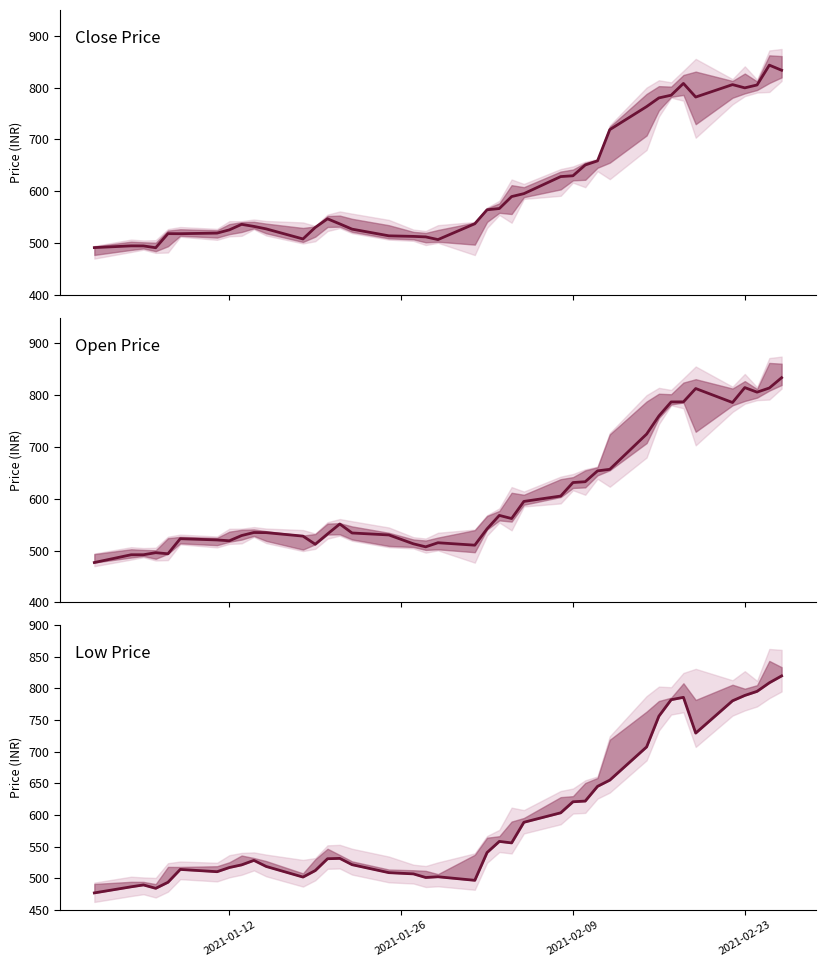

How many data points in Close are above 546?

20